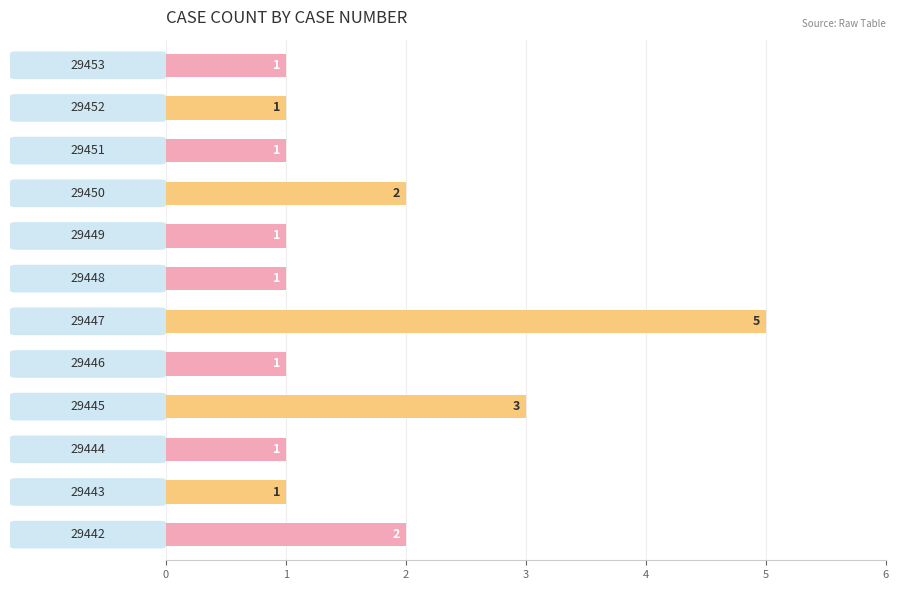

What is the difference between the maximum and minimum values?

4